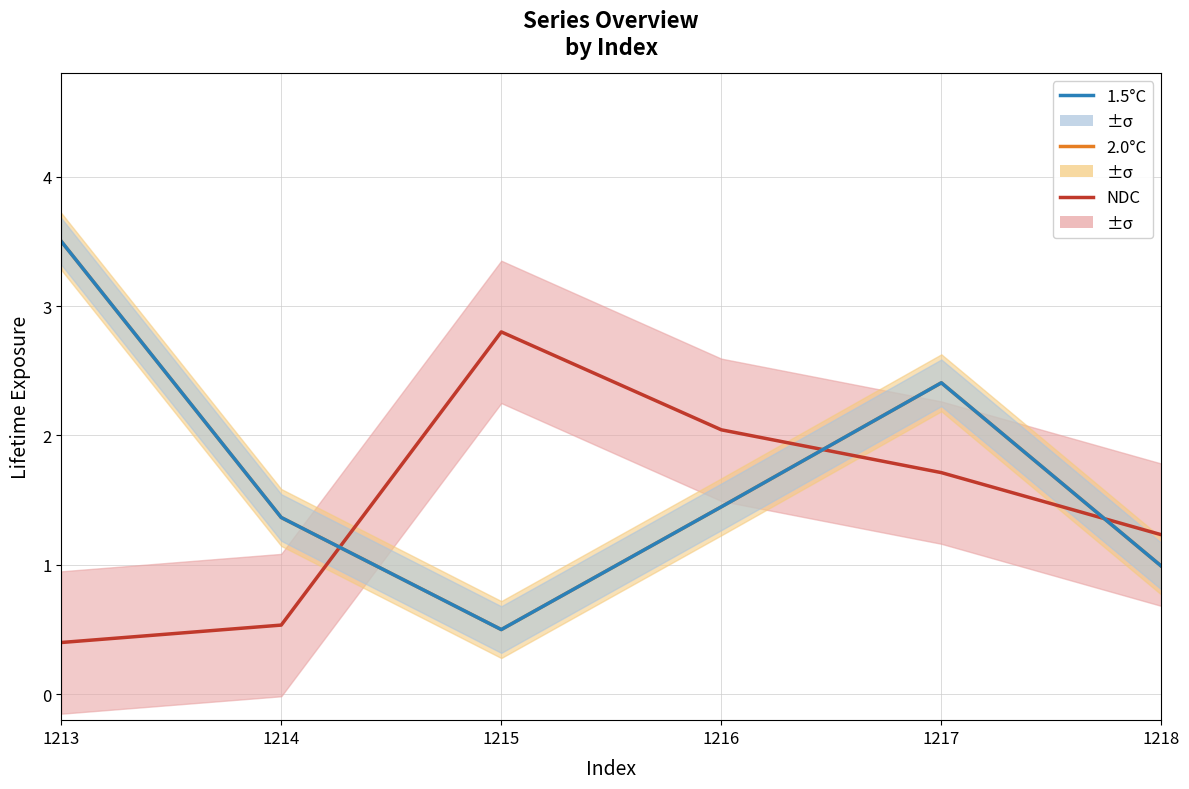

The 2.0°C series shows 0.5 at 1215. True or false?

True